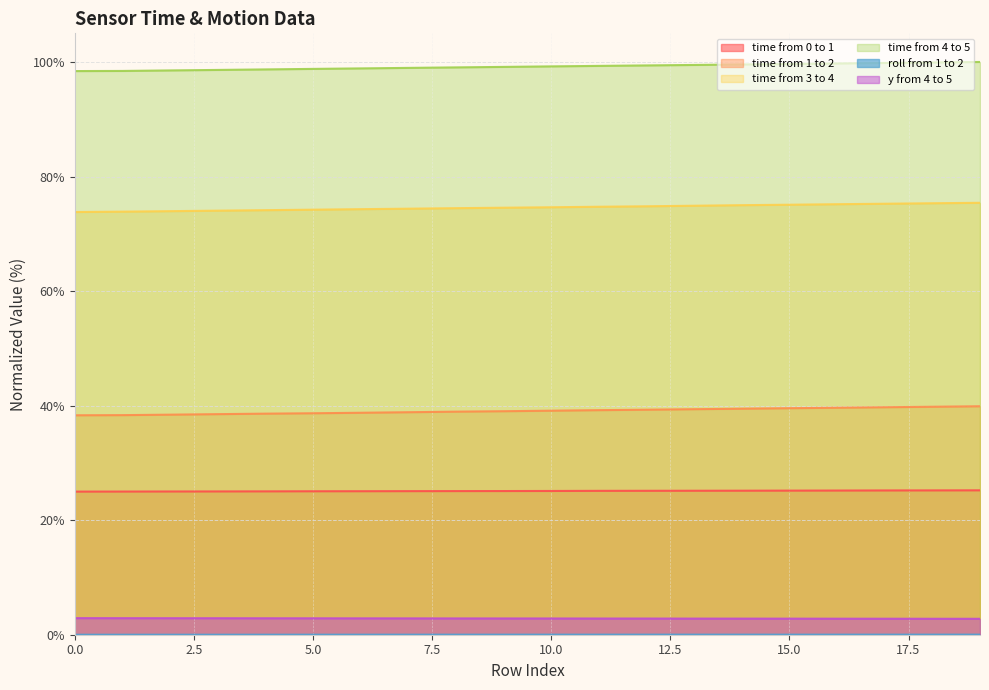

Reading left to right, transcribe all the data shown in this chart.

time from 0 to 1: 0=25.0	1=25.0	2=25.0	3=25.0	4=25.0	5=25.0	6=25.1	7=25.1	8=25.1	9=25.1	10=25.1	11=25.1	12=25.1	13=25.1	14=25.1	15=25.2	16=25.2	17=25.2	18=25.2	19=25.2
time from 1 to 2: 0=38.3	1=38.3	2=38.4	3=38.5	4=38.6	5=38.7	6=38.8	7=38.8	8=38.9	9=39.0	10=39.1	11=39.2	12=39.3	13=39.4	14=39.5	15=39.5	16=39.6	17=39.7	18=39.8	19=39.9
time from 3 to 4: 0=73.8	1=73.9	2=74.0	3=74.0	4=74.1	5=74.2	6=74.3	7=74.4	8=74.5	9=74.6	10=74.6	11=74.7	12=74.8	13=74.9	14=75.0	15=75.1	16=75.2	17=75.2	18=75.3	19=75.4
time from 4 to 5: 0=98.4	1=98.4	2=98.5	3=98.6	4=98.7	5=98.8	6=98.9	7=99.0	8=99.1	9=99.1	10=99.2	11=99.3	12=99.4	13=99.5	14=99.6	15=99.7	16=99.7	17=99.8	18=99.9	19=100.0
roll from 1 to 2: 0=0.0	1=0.0	2=0.0	3=0.0	4=0.0	5=0.0	6=0.0	7=0.0	8=0.0	9=0.0	10=0.0	11=0.0	12=0.0	13=0.0	14=0.0	15=0.0	16=0.0	17=0.0	18=0.0	19=0.0
y from 4 to 5: 0=2.9	1=2.9	2=2.9	3=2.9	4=2.9	5=2.9	6=2.9	7=2.9	8=2.8	9=2.8	10=2.8	11=2.8	12=2.8	13=2.8	14=2.8	15=2.8	16=2.8	17=2.8	18=2.8	19=2.8